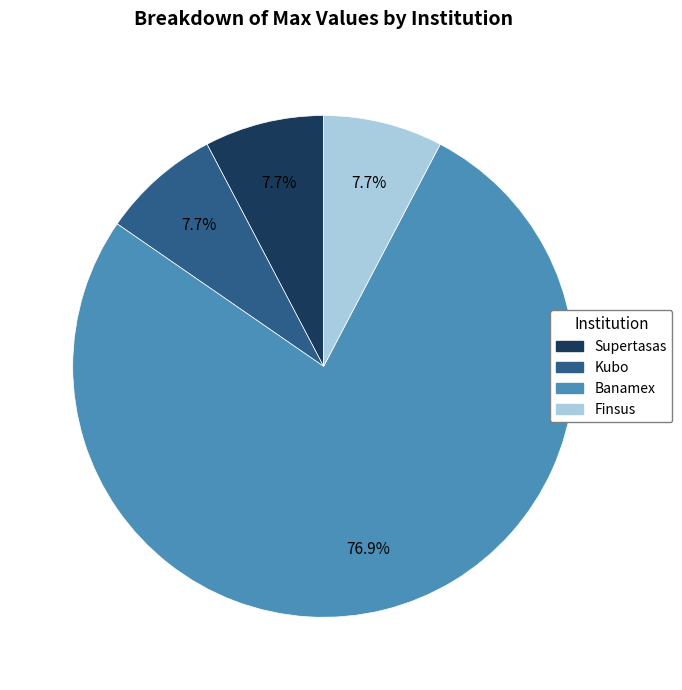

Which category has the biggest portion of the pie?

Banamex